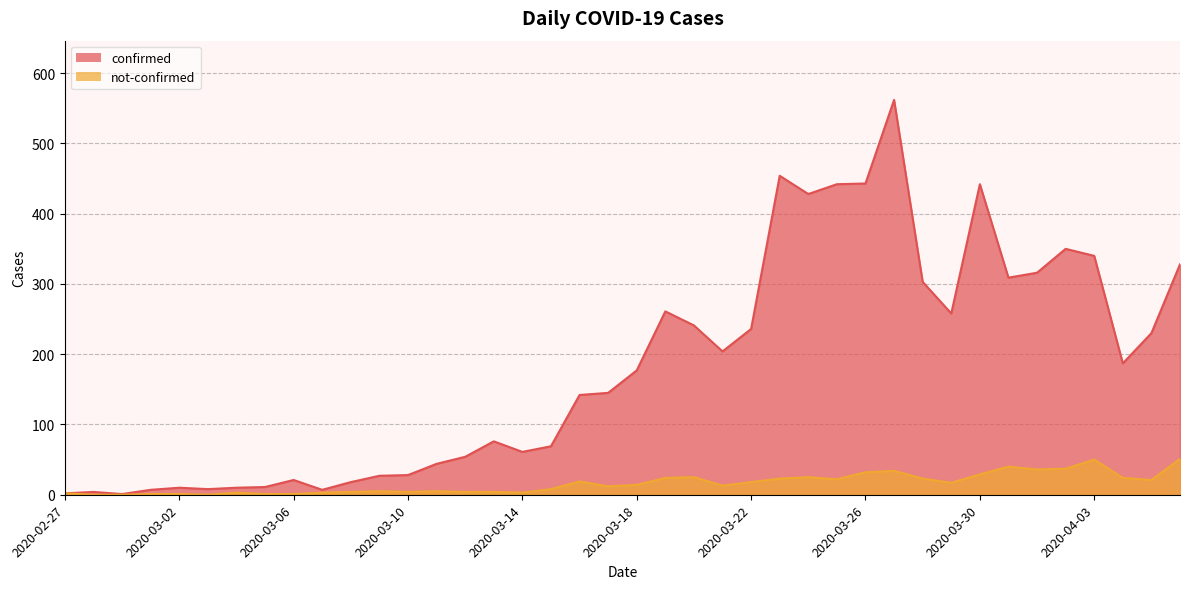

Which has a higher value, 2020-03-22 or 2020-03-23?

2020-03-23